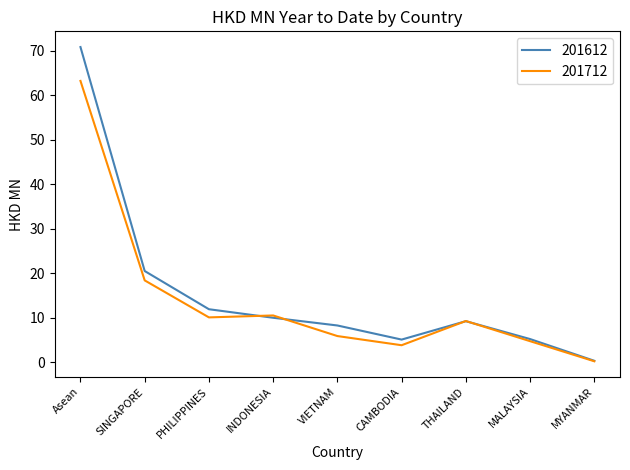

Is it true that 201612 equals 5.2 at MALAYSIA?

True